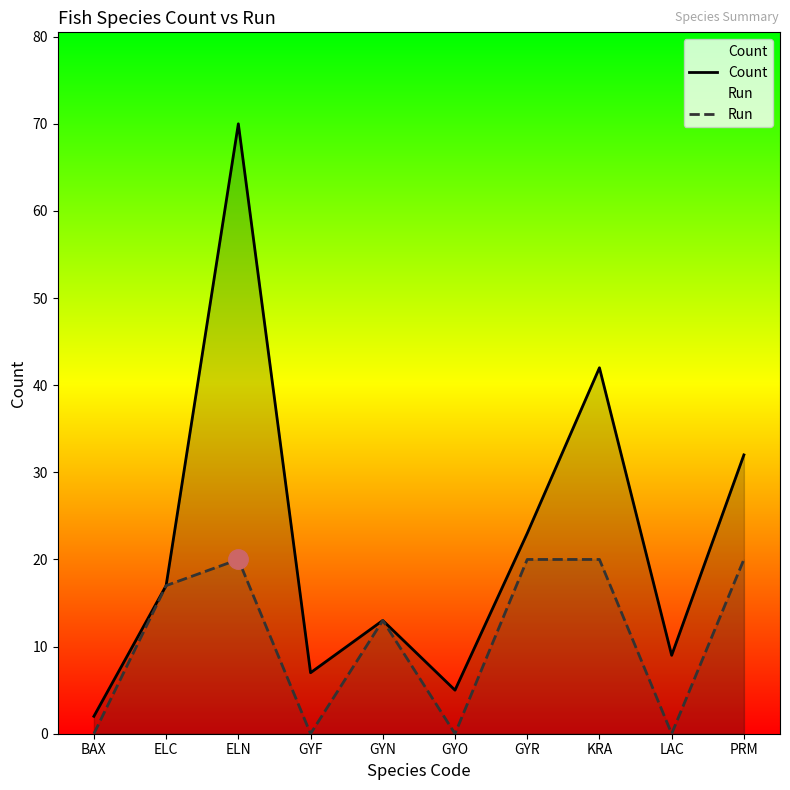

List the series in order of their overall mean, lowest first.

Run, Count